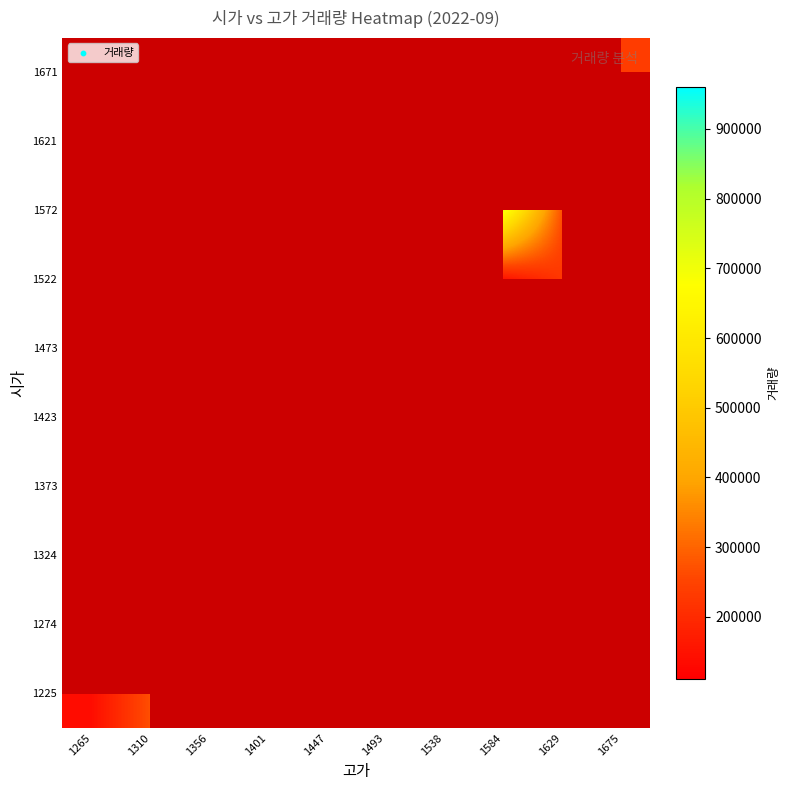

At 1675, list the series in order from smallest to largest.

1225, 1274, 1324, 1373, 1423, 1473, 1522, 1572, 1621, 1671